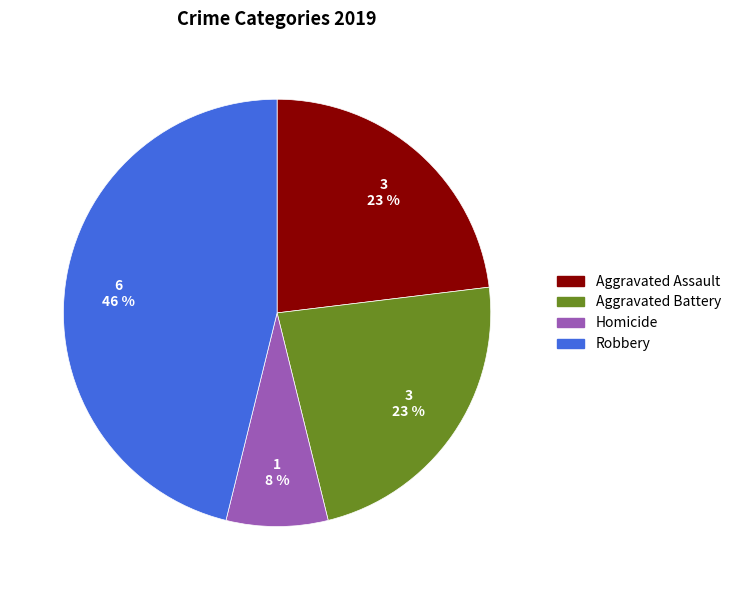

To the nearest percent, what is the difference between the largest and smallest slice percentages?

38%